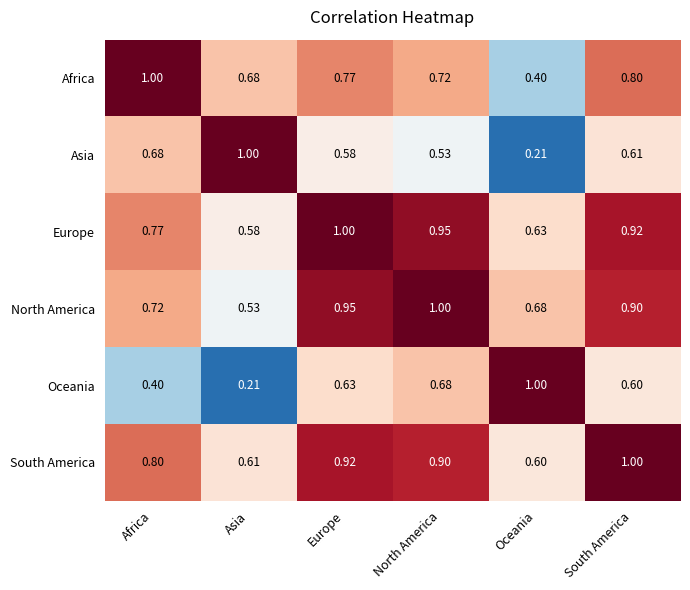

Is the value of Oceania at Asia greater than the value of Asia at North America?

No